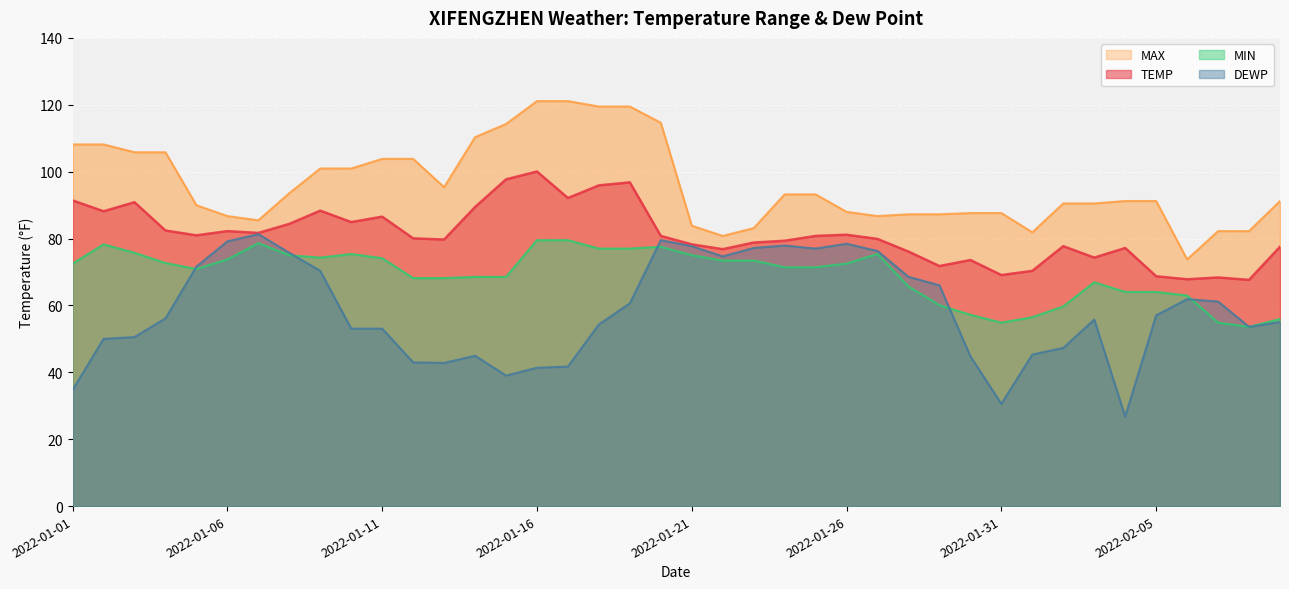

At which label does MAX first exceed 91?

2022-01-01